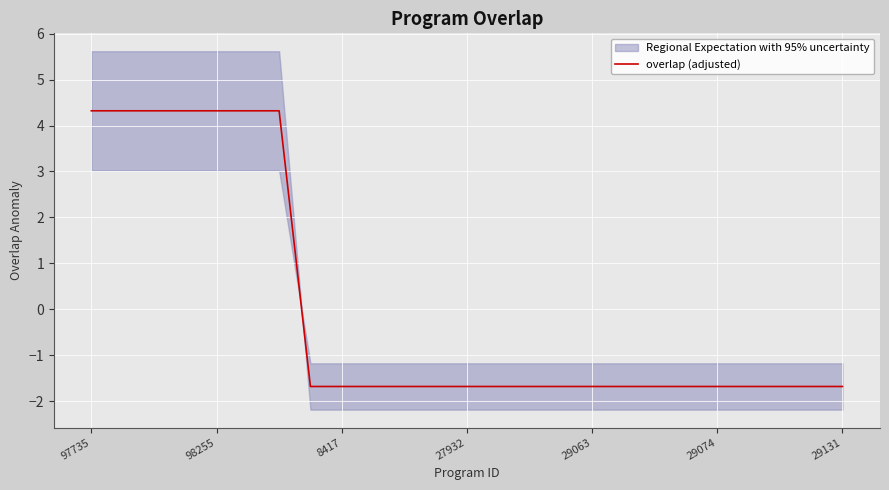

Where does the overlap (adjusted) series first go above -1?

97735